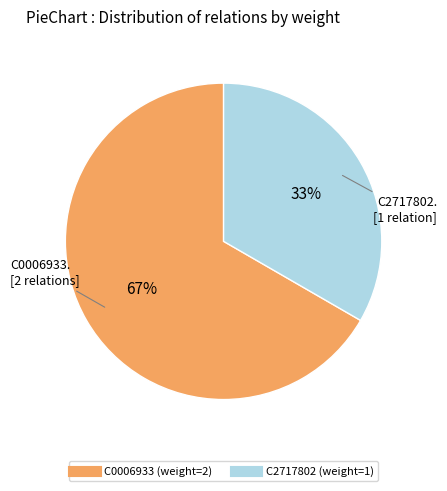

Do C2717802 and C0006933 together represent more than half of the pie?

Yes